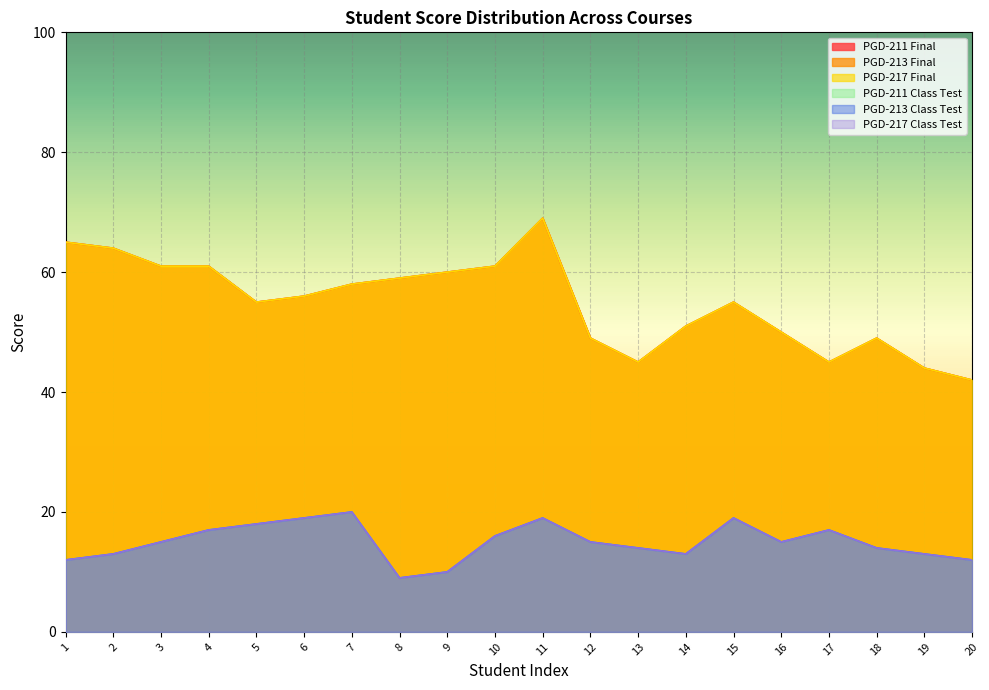

Where is PGD-213 Final nearest to the value 55?

5